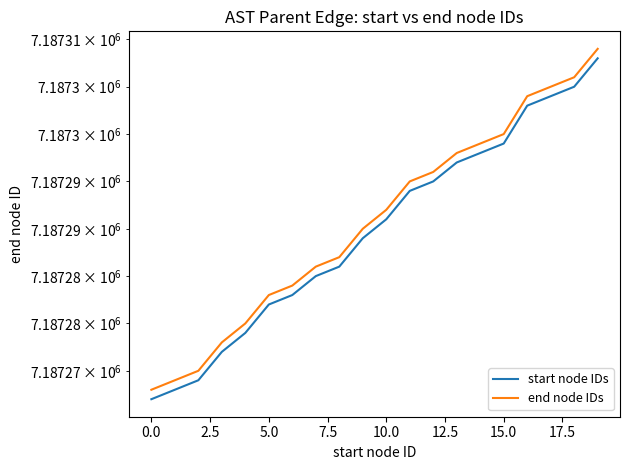

Which series changed the most between −2.5 and 12.5?

start node IDs